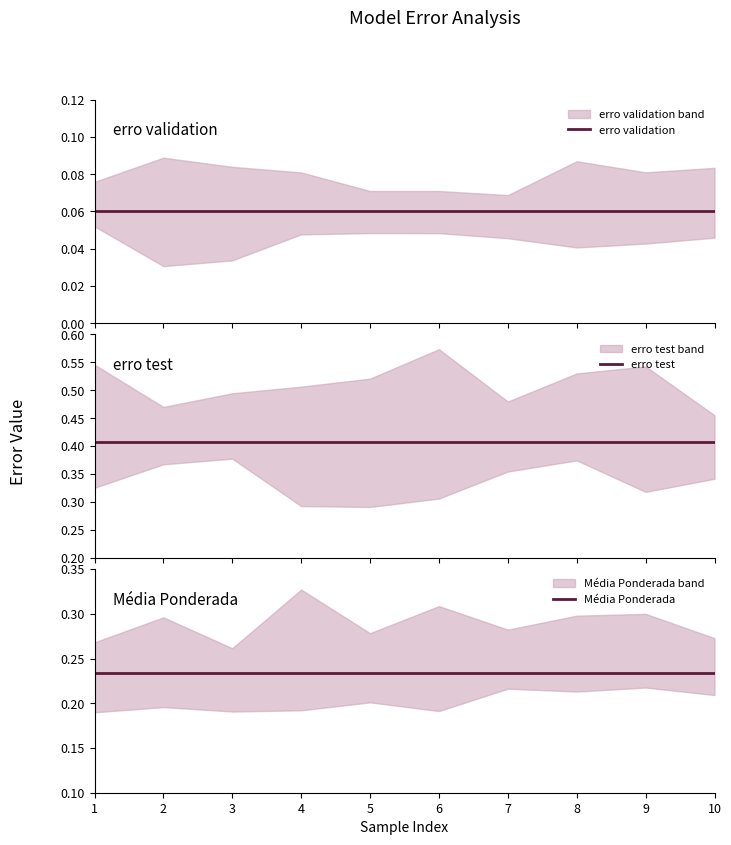

Which series has the widest spread of values?

erro validation